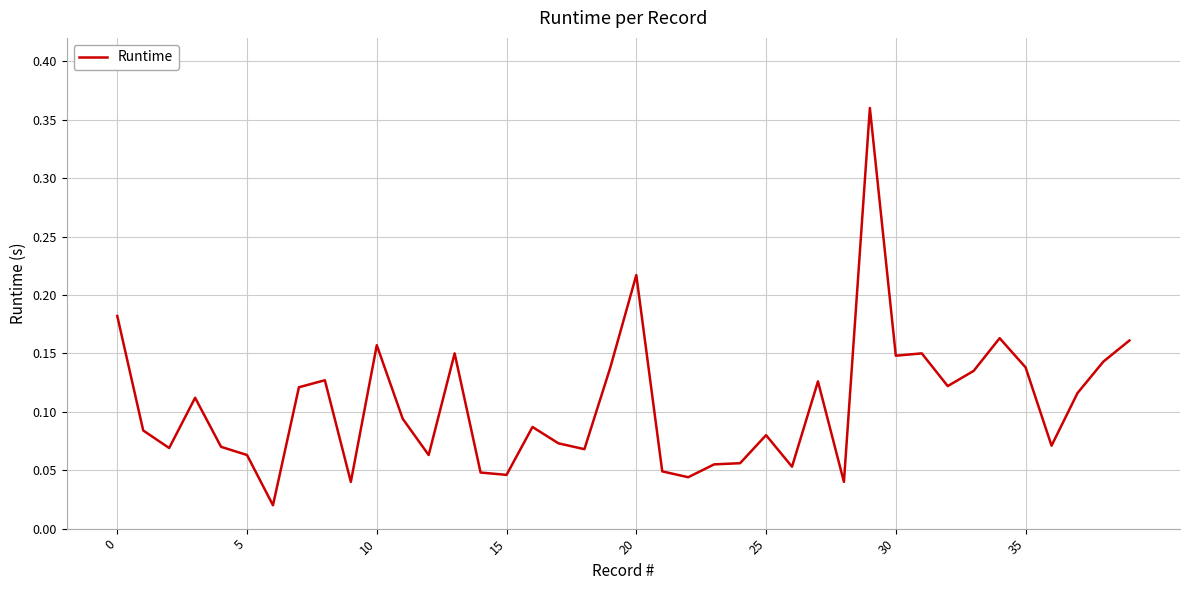

What is the difference between the maximum and minimum values?

0.3